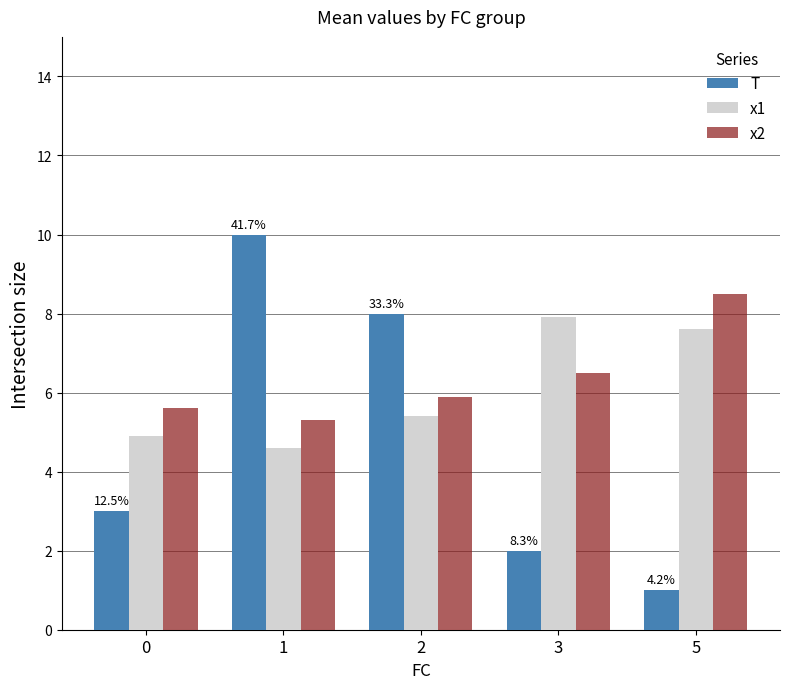

Which series has the widest spread of values?

T